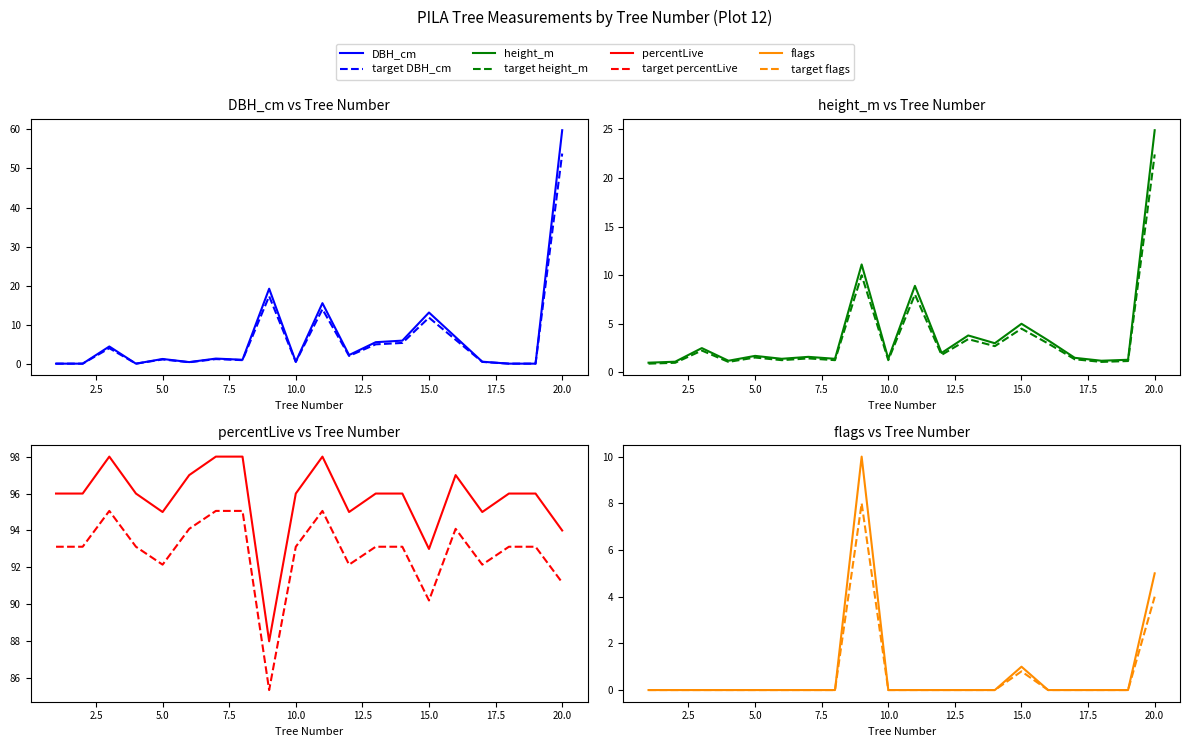

What is the spread (max minus min) of values at 2?

96.0